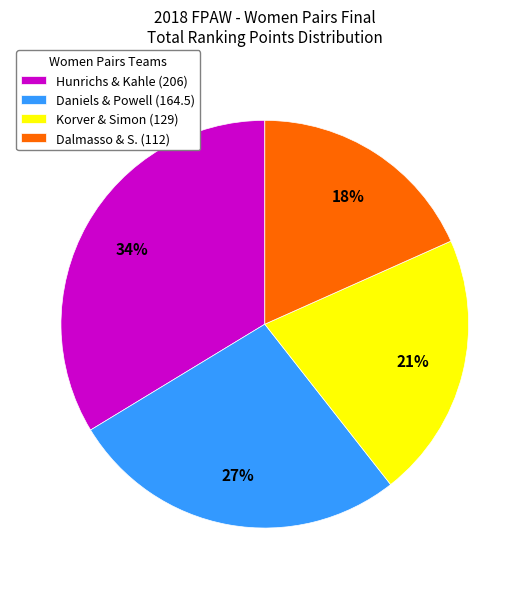

What is the smallest slice in the pie chart?

Dalmasso & S.